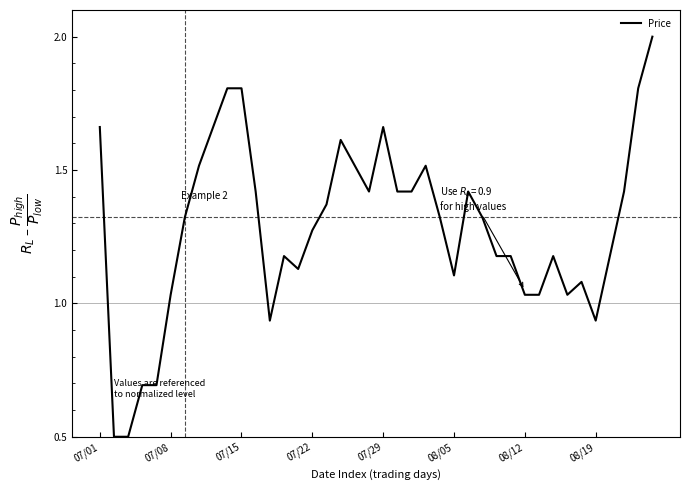

What is the maximum value shown in the chart?

2.0